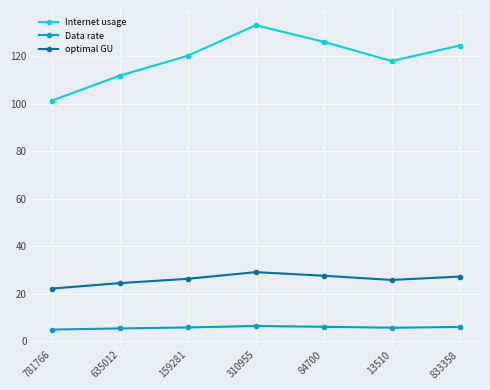

What is the sum of all Data rate values?

39.8